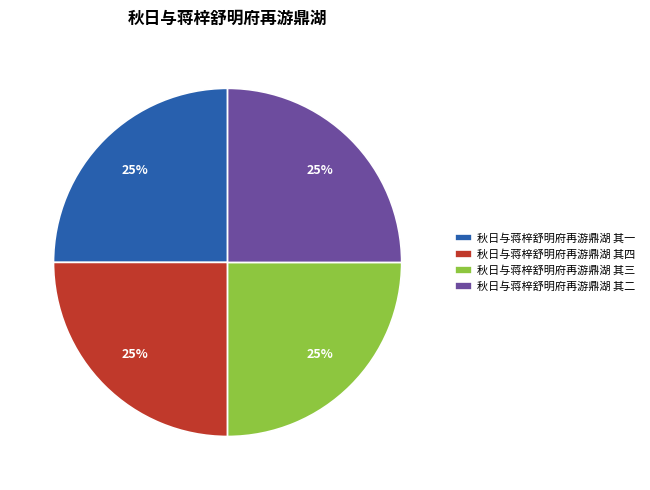

Is there a majority slice in this chart?

No